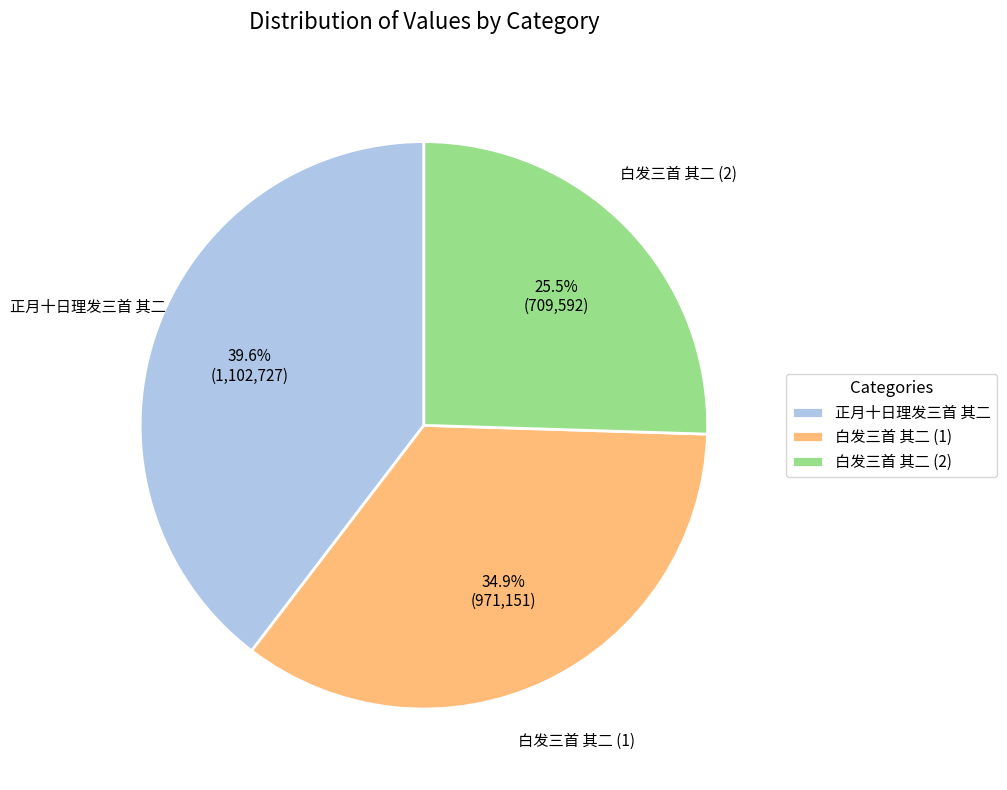

What percentage is NOT represented by 白发三首 其二 (1)?

65.1%